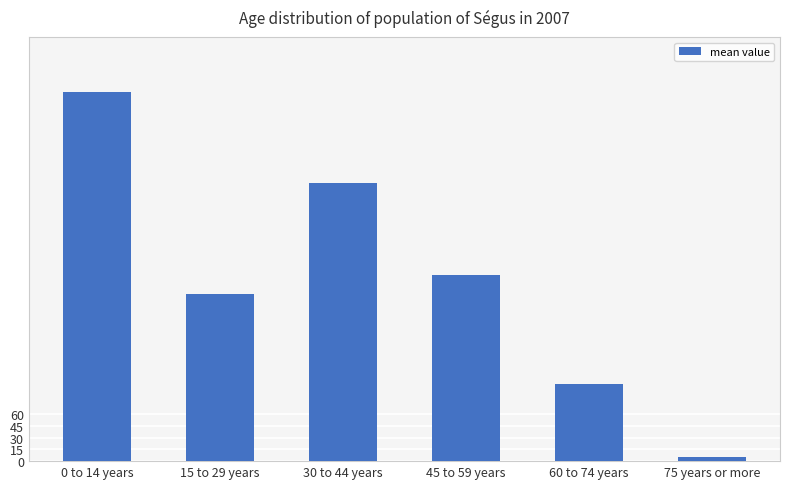

What is the difference between the second highest and second lowest values?

258.3